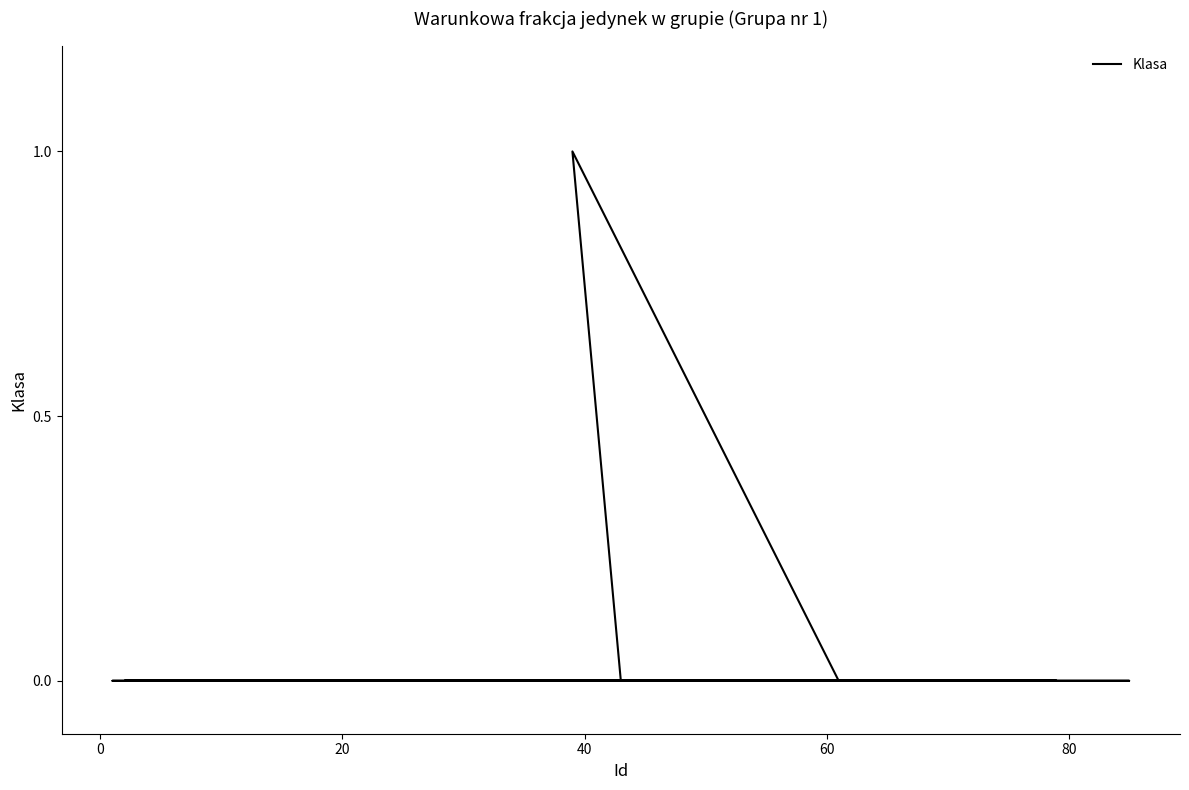

What position from the left is 0?

2